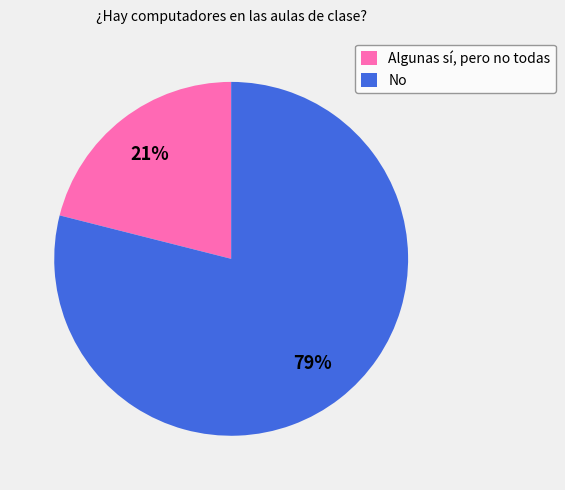

How many segments does this pie chart have?

2